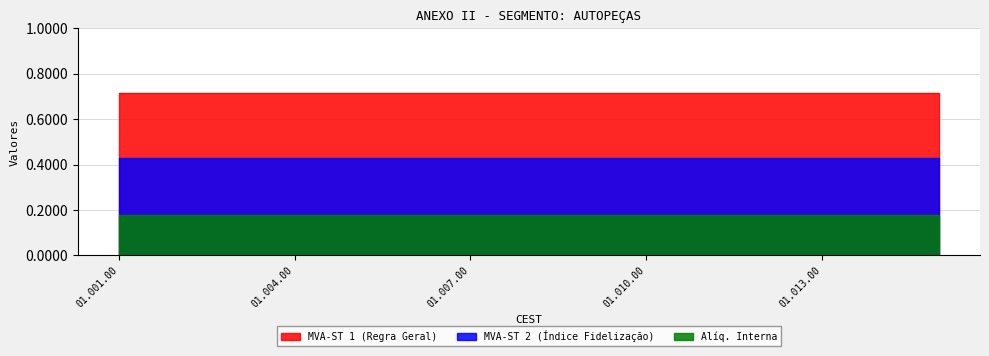

The value of MVA-ST 2 (Índice Fidelização) at 01.015.00 is 0.6. True or false?

False